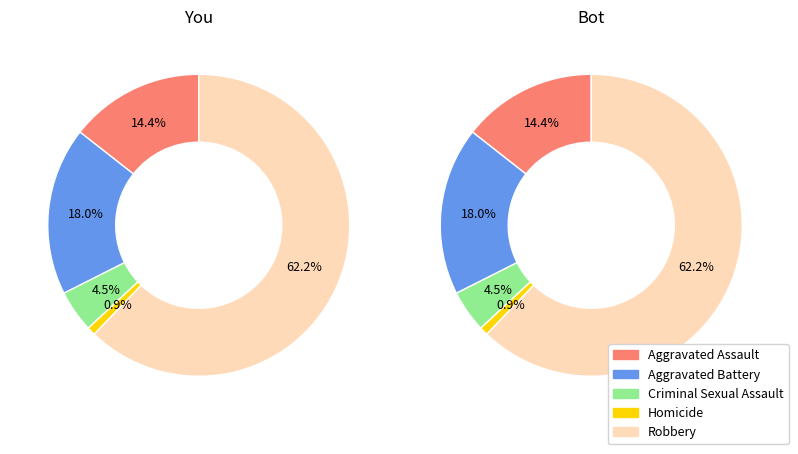

To the nearest percent, what percentage of the pie is Robbery?

62%